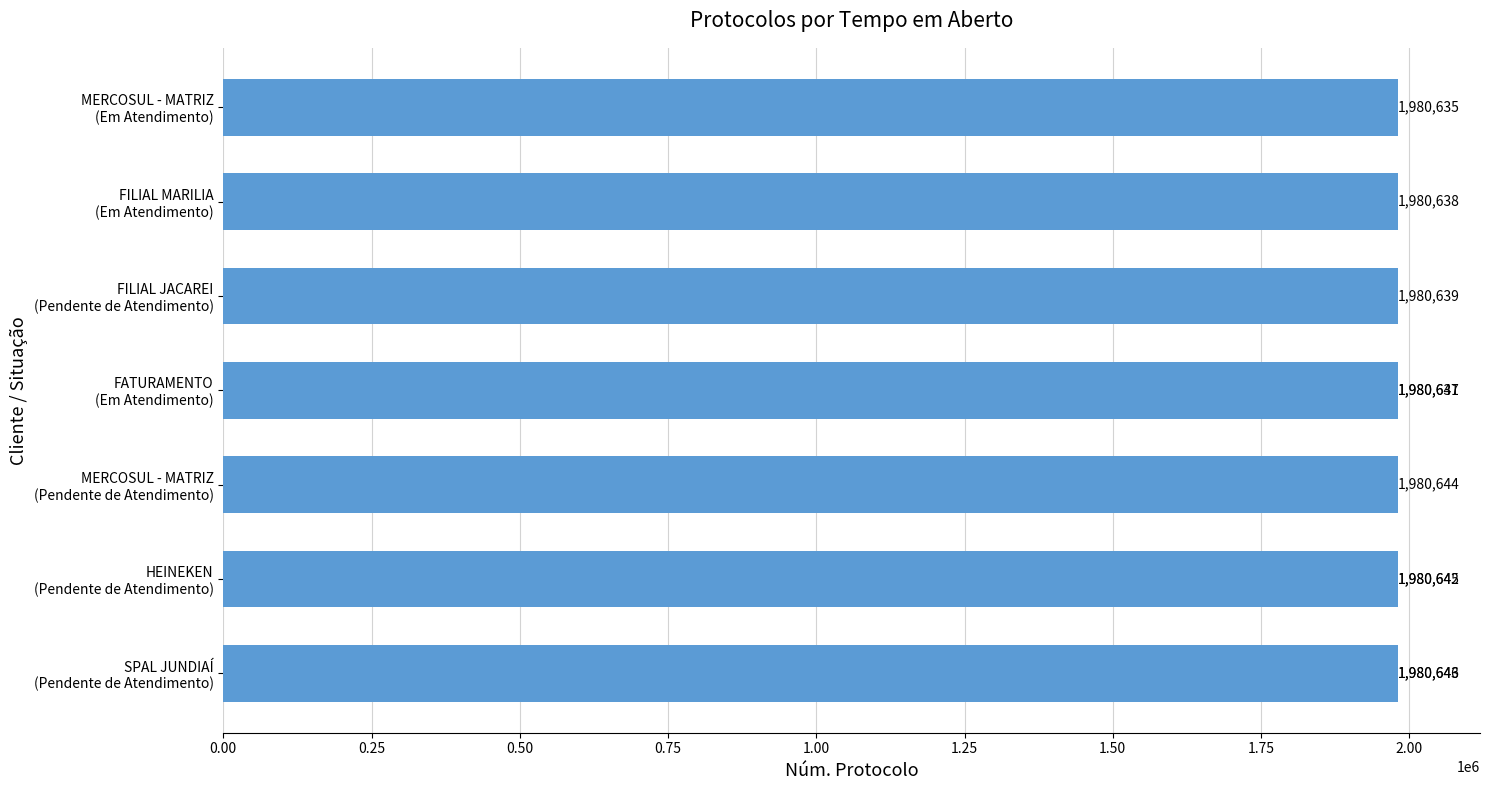

How many series are shown in this chart?

1